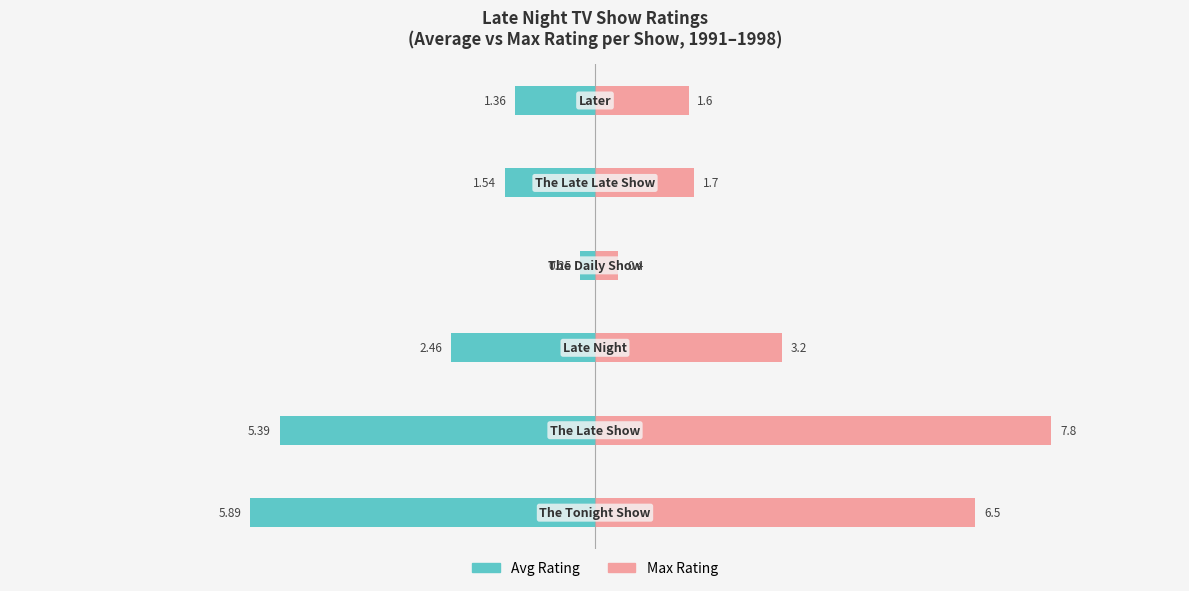

The value of Max Rating at 4 is 2.4. True or false?

False